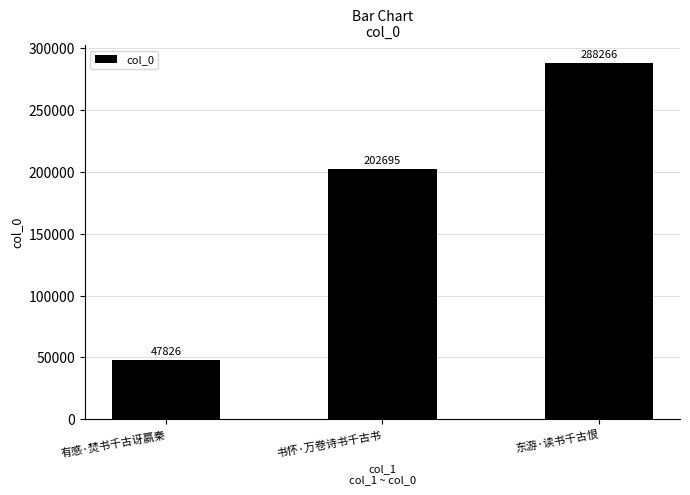

Reading left to right, transcribe all the data shown in this chart.

47826	202695	288266